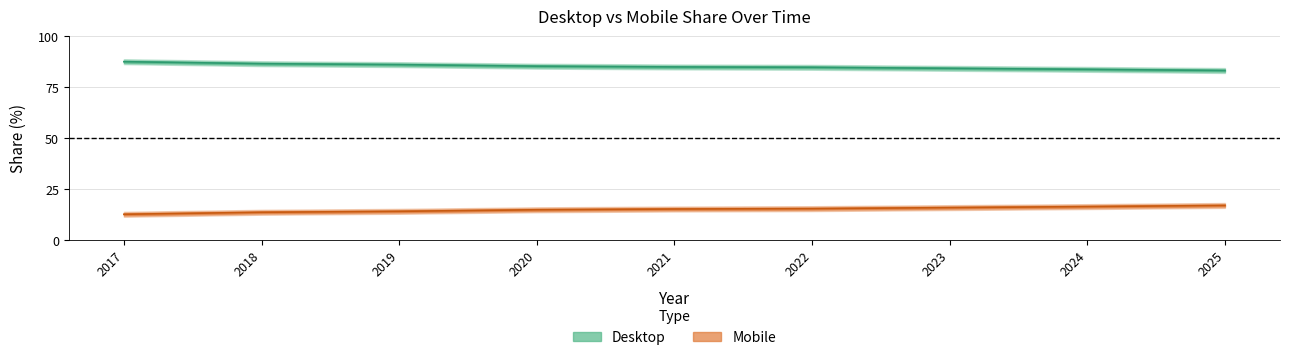

Where is Mobile nearest to the value 14?

2019